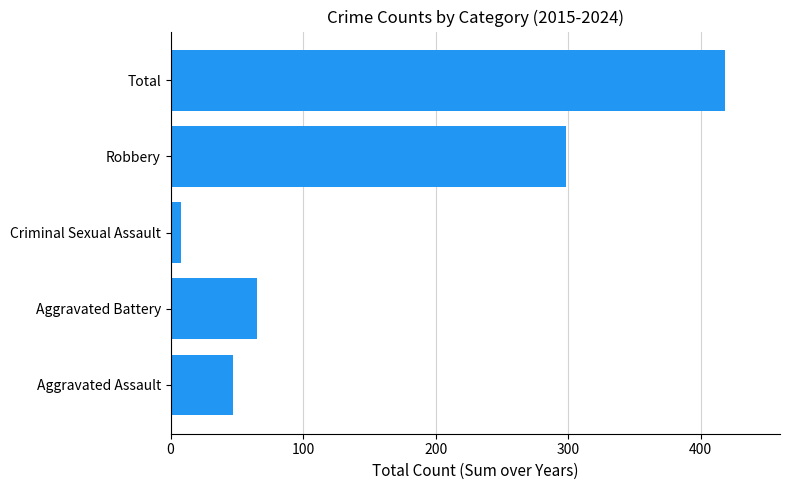

Reading bottom to top, transcribe all the data shown in this chart.

Aggravated Assault=47	Aggravated Battery=65	Criminal Sexual Assault=8	Robbery=298	Total=418